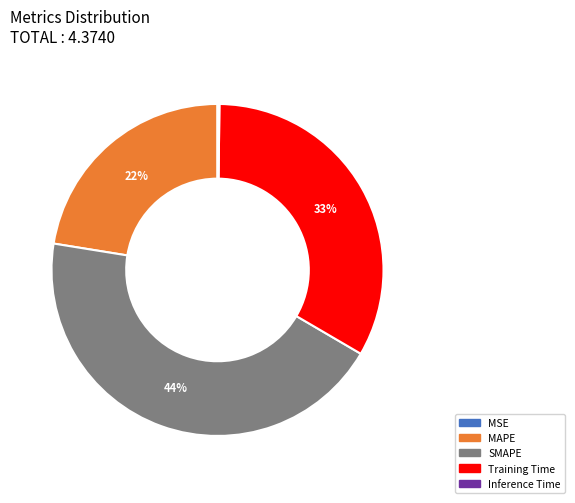

Is MAPE the majority of the pie?

No